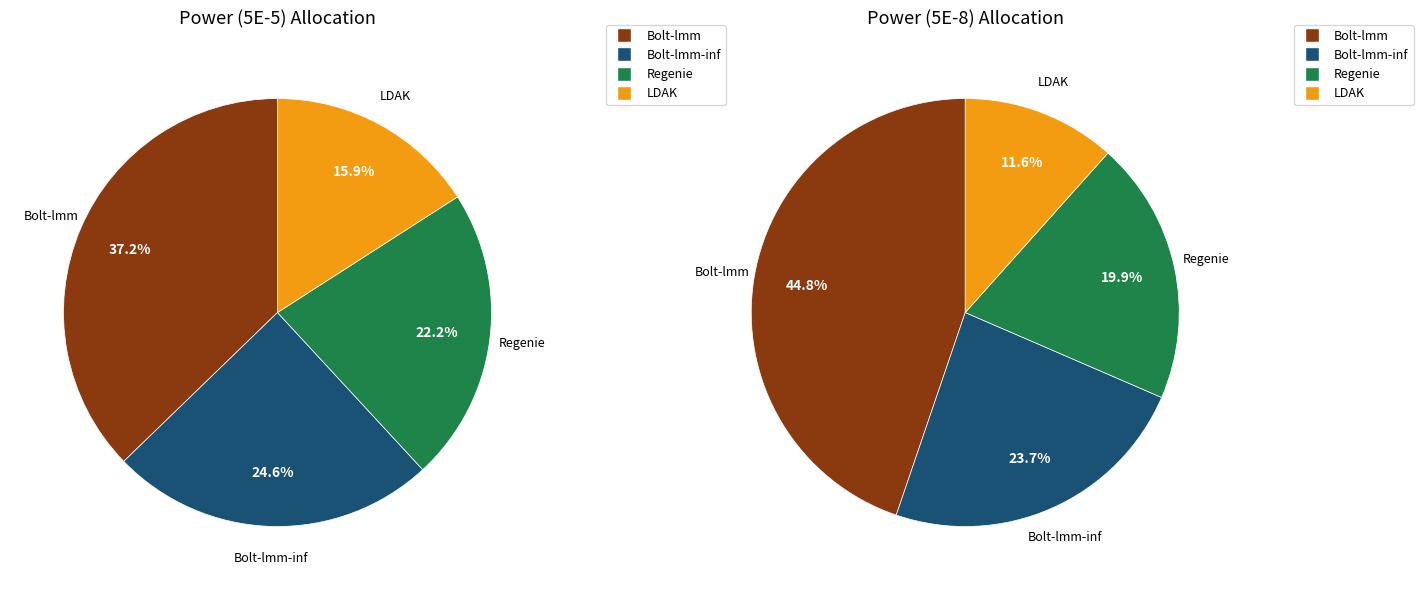

What percentage is NOT represented by Bolt-lmm-inf?

75.4%